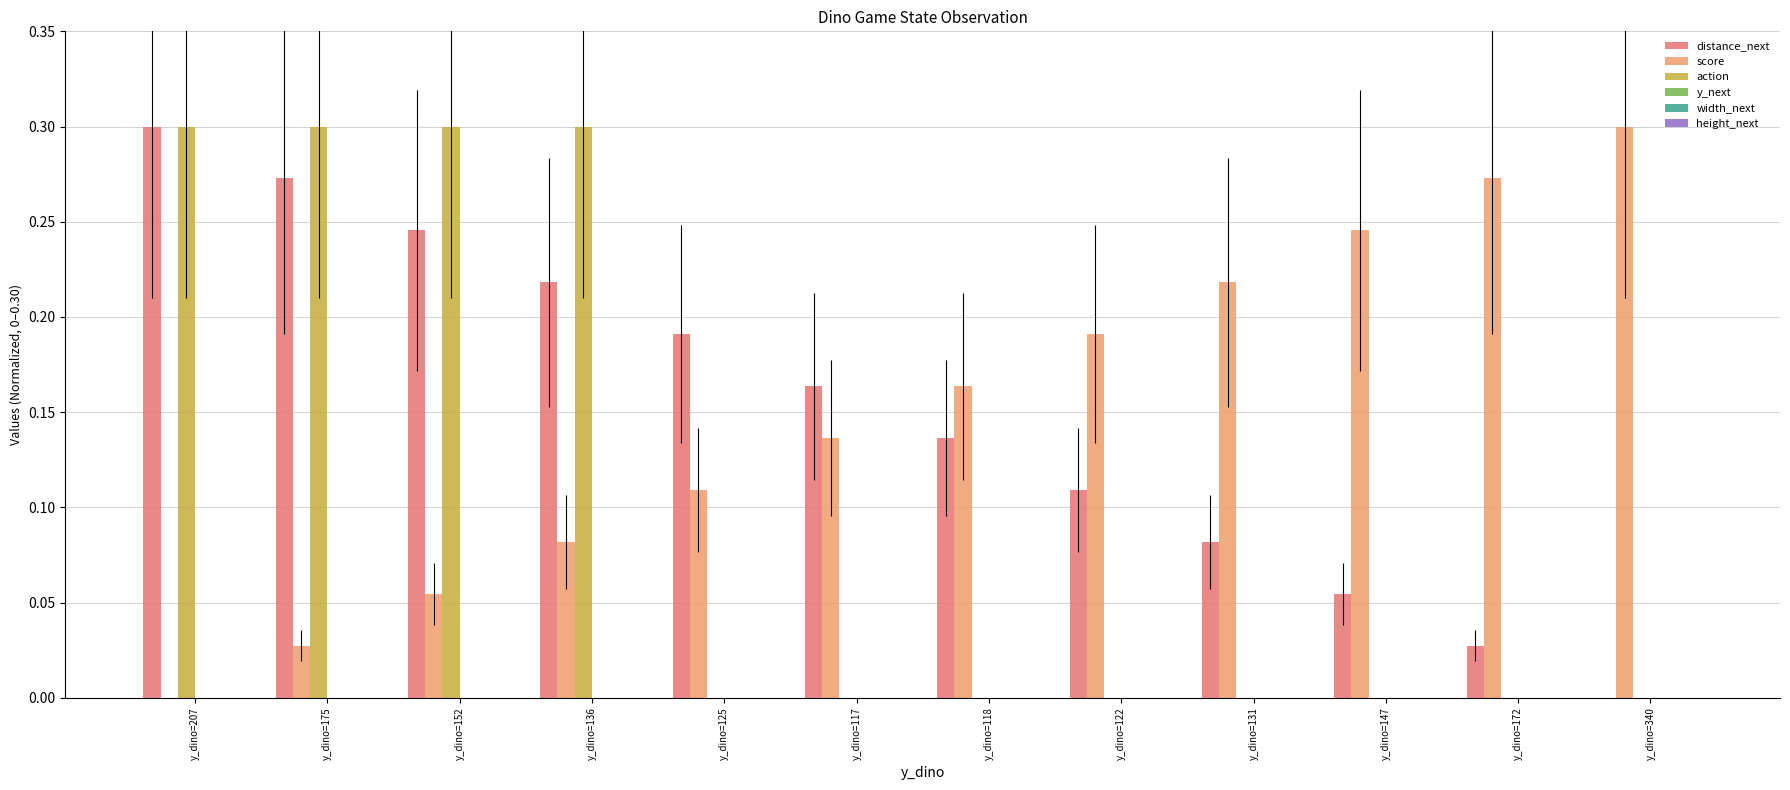

Between y_dino=175 and y_dino=172, which series saw the biggest shift?

action